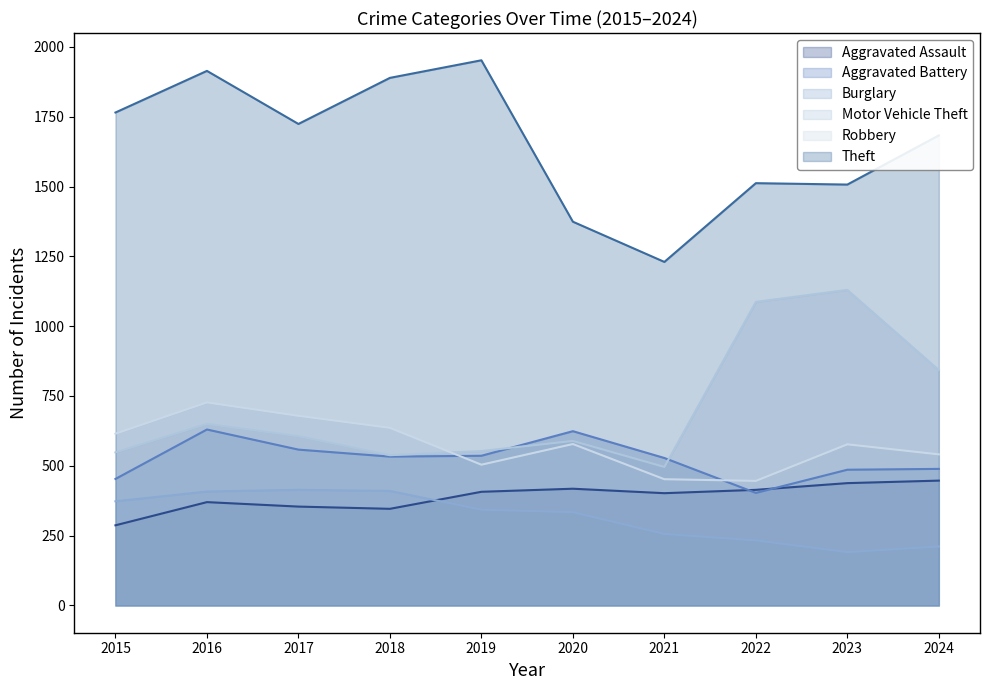

True or false: Aggravated Assault and Aggravated Battery cross at least once.

True